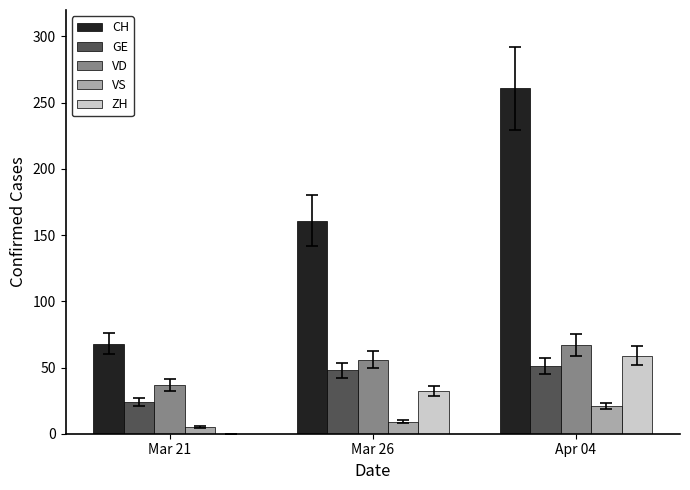

What is the greatest value displayed?

261